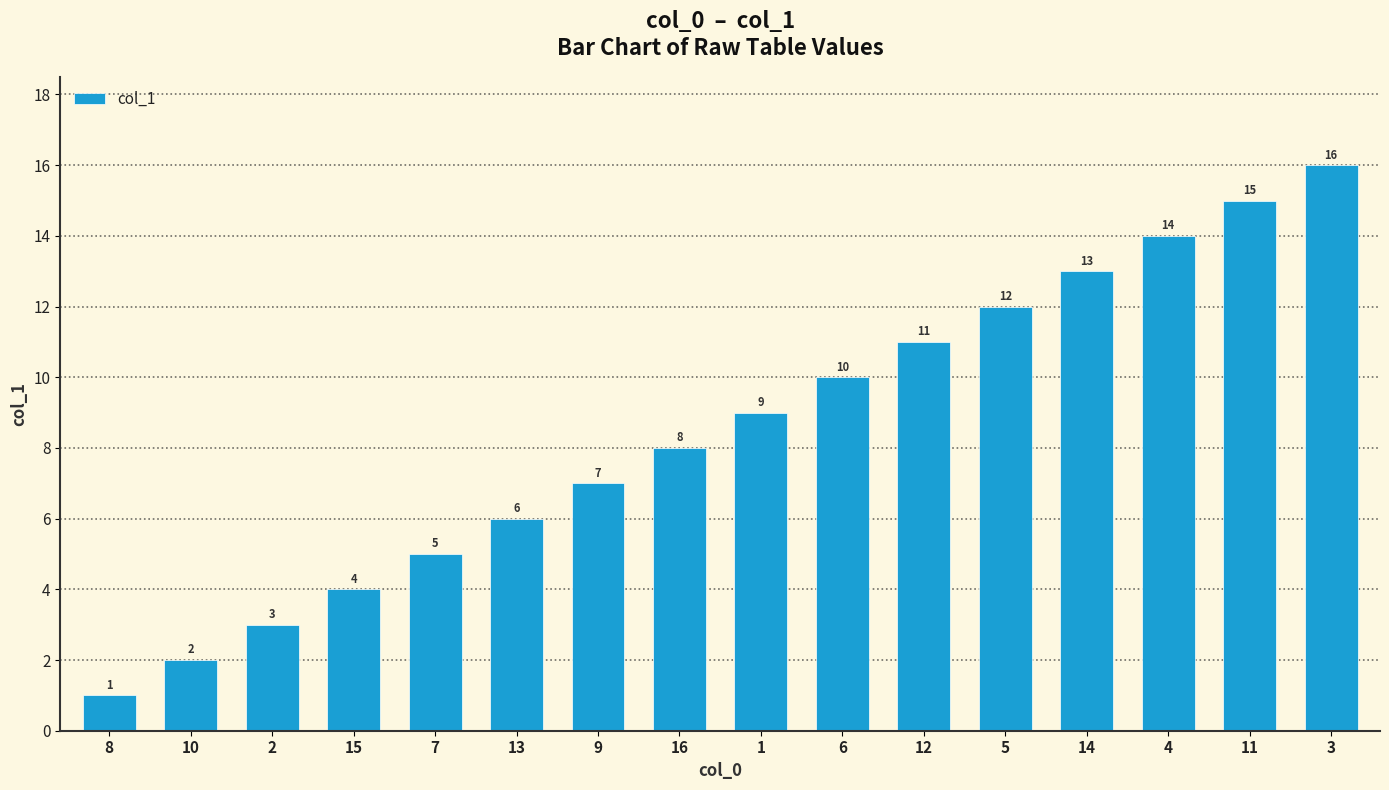

Rank the categories by value from highest to lowest.

3, 11, 4, 14, 5, 12, 6, 1, 16, 9, 13, 7, 15, 2, 10, 8